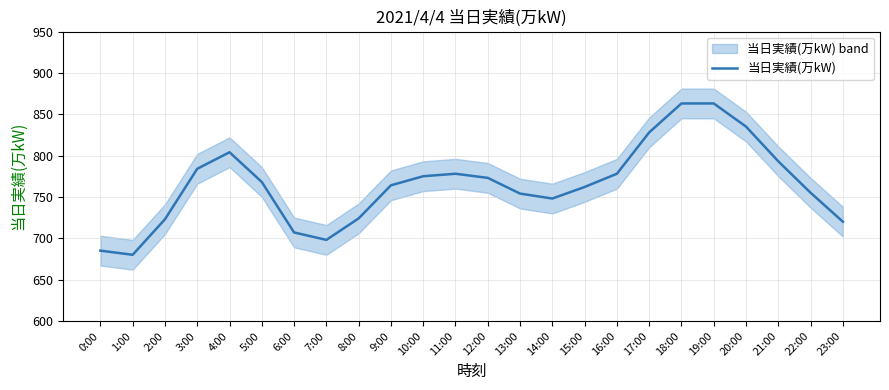

True or false: the data shows 680 at 1:00.

True